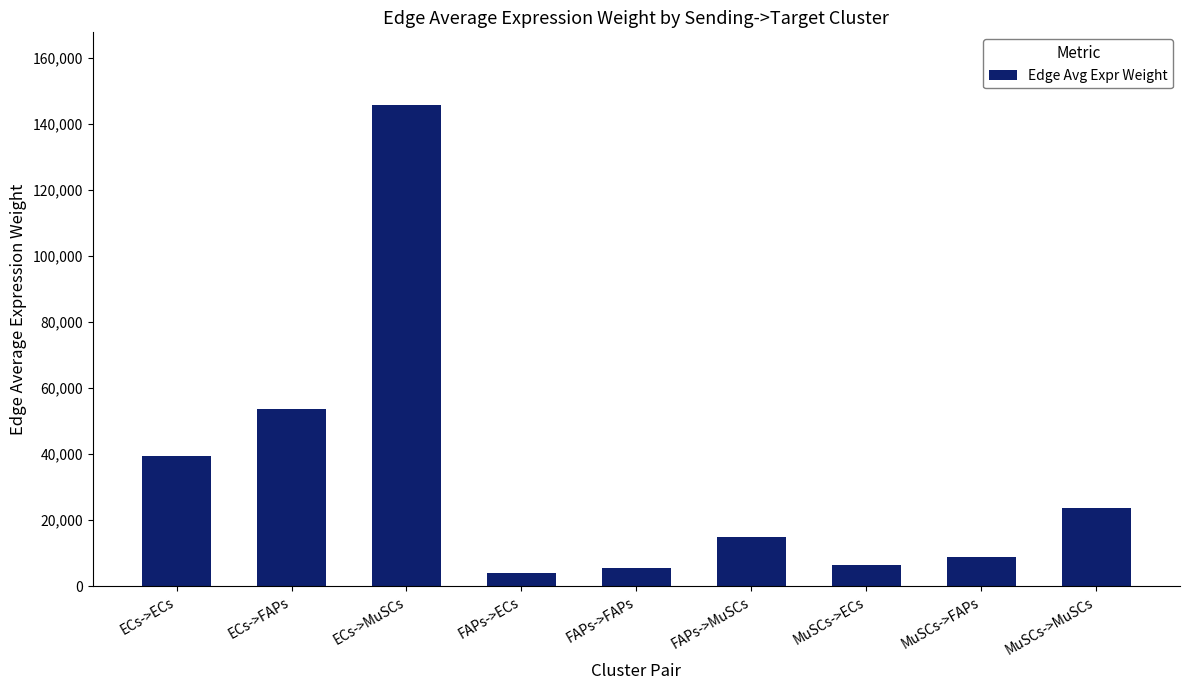

Between FAPs->MuSCs and FAPs->ECs, which is larger?

FAPs->MuSCs